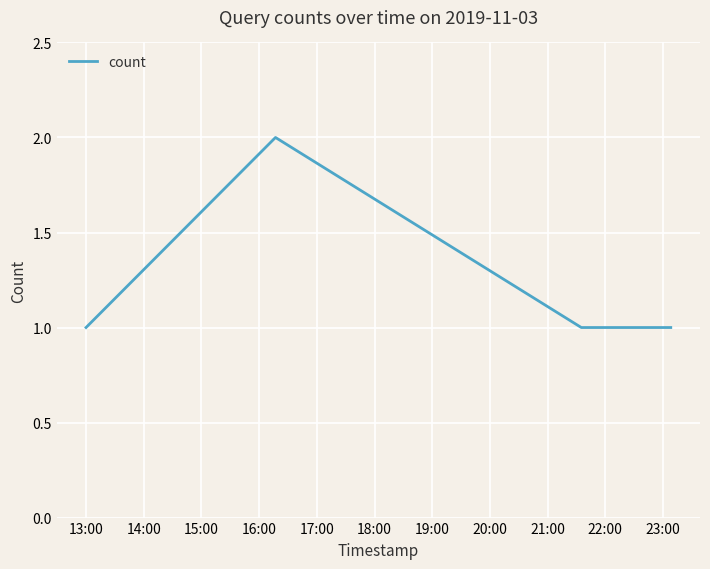

True or false: the data has more than 2 interior local peaks.

False